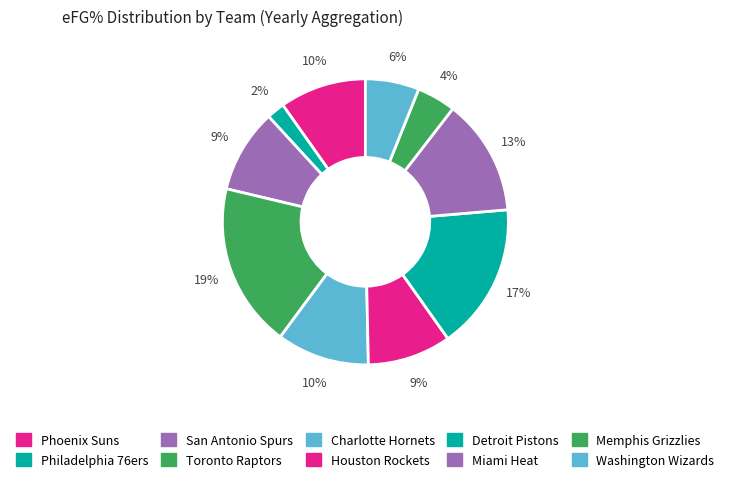

How many segments does this pie chart have?

10